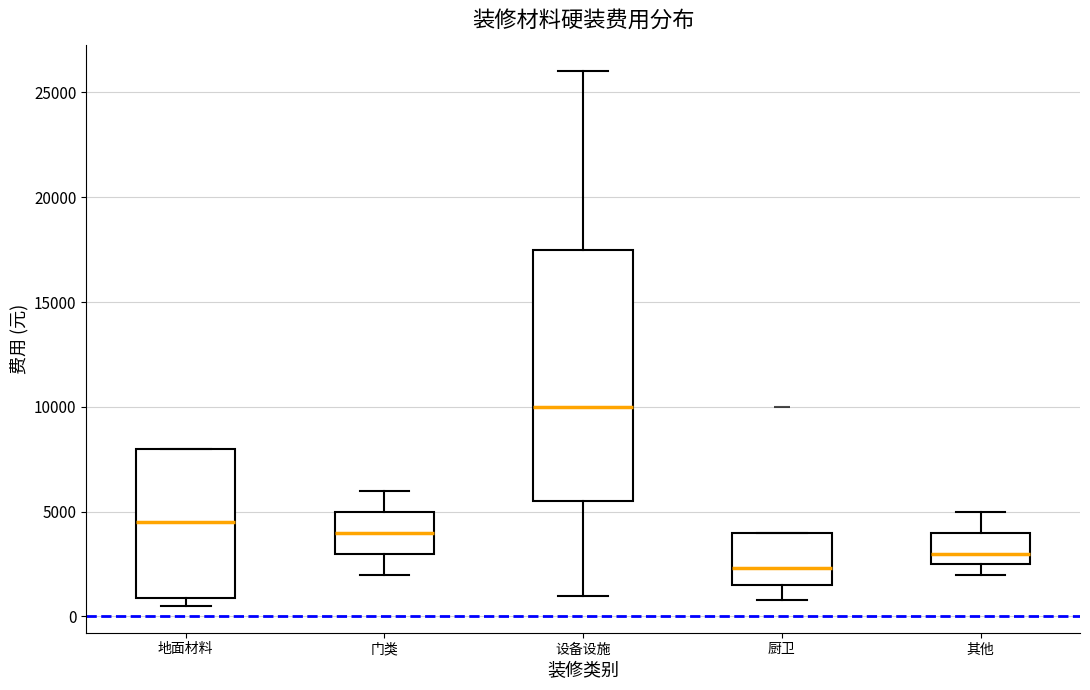

Where does the upper whisker of the box for 门类 end on the y-axis? The values are not printed on the chart, so give them approximately, as read against the axis.

6000